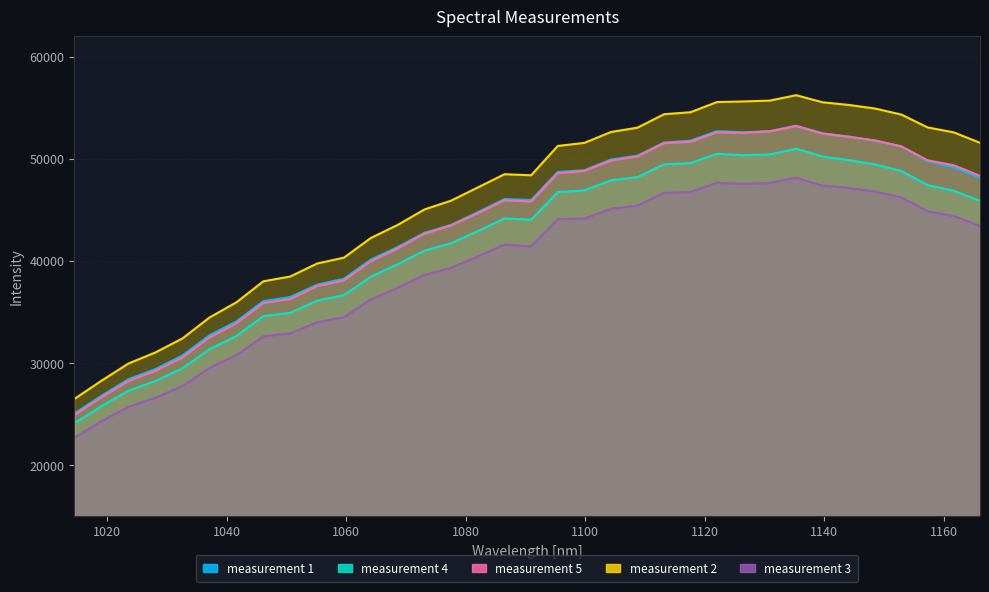

Reading left to right, extract all data points from this chart.

measurement 1: 1014.478515625=25040.5	1019.0127824097468=26769.0	1023.5424902547647=28398.0	1028.067634795634=29390.0	1032.588211667935=30728.0	1037.1042165072477=32693.0	1041.6156449491527=34061.5	1046.12249262923=36043.5	1050.6247551830602=36451.0	1055.122428246223=37661.5	1059.6155074542994=38240.5	1064.103988442869=40115.5	1068.5878668475125=41344.5	1073.0671383038098=42743.0	1077.5417984473415=43522.5	1082.0118429136876=44764.0	1086.4772673384286=46048.5	1090.9380673571445=45953.0	1095.394238605416=48700.0	1099.8457767188227=48875.0	1104.2926773329455=49917.5	1108.7349360833641=50300.0	1113.1725486056594=51584.0	1117.605510535411=51767.5	1122.0338175081997=52702.0	1126.4574651596054=52588.5	1130.8764491252086=52700.0	1135.2907650405893=53236.0	1139.7004085413282=52487.5	1144.105375263005=52172.5	1148.5056608412006=51753.0	1152.9012609114945=51195.0	1157.2921711094677=49767.0	1161.6783870707=49165.5	1166.059904430772=48166.0
measurement 4: 1014.478515625=24076.0	1019.0127824097468=25751.5	1023.5424902547647=27277.5	1028.067634795634=28217.5	1032.588211667935=29475.0	1037.1042165072477=31334.5	1041.6156449491527=32636.5	1046.12249262923=34574.5	1050.6247551830602=34901.5	1055.122428246223=36097.0	1059.6155074542994=36640.0	1064.103988442869=38438.0	1068.5878668475125=39665.0	1073.0671383038098=40993.5	1077.5417984473415=41717.0	1082.0118429136876=42910.5	1086.4772673384286=44153.5	1090.9380673571445=44019.0	1095.394238605416=46738.5	1099.8457767188227=46891.0	1104.2926773329455=47886.0	1108.7349360833641=48203.5	1113.1725486056594=49448.5	1117.605510535411=49566.0	1122.0338175081997=50485.5	1126.4574651596054=50342.5	1130.8764491252086=50425.5	1135.2907650405893=50977.0	1139.7004085413282=50210.0	1144.105375263005=49860.5	1148.5056608412006=49439.0	1152.9012609114945=48802.5	1157.2921711094677=47419.5	1161.6783870707=46864.5	1166.059904430772=45865.0
measurement 5: 1014.478515625=24889.0	1019.0127824097468=26620.5	1023.5424902547647=28225.0	1028.067634795634=29226.0	1032.588211667935=30529.0	1037.1042165072477=32497.5	1041.6156449491527=33884.0	1046.12249262923=35863.5	1050.6247551830602=36252.0	1055.122428246223=37523.5	1059.6155074542994=38086.5	1064.103988442869=39952.0	1068.5878668475125=41210.5	1073.0671383038098=42651.0	1077.5417984473415=43452.5	1082.0118429136876=44662.0	1086.4772673384286=45930.5	1090.9380673571445=45809.0	1095.394238605416=48576.5	1099.8457767188227=48804.0	1104.2926773329455=49820.5	1108.7349360833641=50224.0	1113.1725486056594=51527.5	1117.605510535411=51660.0	1122.0338175081997=52588.0	1126.4574651596054=52542.0	1130.8764491252086=52679.5	1135.2907650405893=53198.5	1139.7004085413282=52467.0	1144.105375263005=52138.5	1148.5056608412006=51791.5	1152.9012609114945=51213.5	1157.2921711094677=49842.0	1161.6783870707=49361.0	1166.059904430772=48325.0
measurement 2: 1014.478515625=26455.5	1019.0127824097468=28241.5	1023.5424902547647=29934.0	1028.067634795634=31022.0	1032.588211667935=32393.5	1037.1042165072477=34442.5	1041.6156449491527=35930.5	1046.12249262923=37989.5	1050.6247551830602=38457.0	1055.122428246223=39734.5	1059.6155074542994=40308.0	1064.103988442869=42232.0	1068.5878668475125=43508.5	1073.0671383038098=45024.0	1077.5417984473415=45893.0	1082.0118429136876=47182.5	1086.4772673384286=48480.5	1090.9380673571445=48377.0	1095.394238605416=51249.5	1099.8457767188227=51551.0	1104.2926773329455=52617.0	1108.7349360833641=53041.0	1113.1725486056594=54359.0	1117.605510535411=54553.5	1122.0338175081997=55548.5	1126.4574651596054=55611.5	1130.8764491252086=55692.0	1135.2907650405893=56223.5	1139.7004085413282=55528.5	1144.105375263005=55267.0	1148.5056608412006=54914.5	1152.9012609114945=54325.0	1157.2921711094677=53064.5	1161.6783870707=52580.0	1166.059904430772=51556.0
measurement 3: 1014.478515625=22665.0	1019.0127824097468=24272.5	1023.5424902547647=25699.5	1028.067634795634=26582.0	1032.588211667935=27715.0	1037.1042165072477=29503.5	1041.6156449491527=30750.0	1046.12249262923=32604.5	1050.6247551830602=32890.0	1055.122428246223=33984.0	1059.6155074542994=34475.5	1064.103988442869=36211.5	1068.5878668475125=37350.0	1073.0671383038098=38617.5	1077.5417984473415=39304.5	1082.0118429136876=40428.5	1086.4772673384286=41576.5	1090.9380673571445=41417.0	1095.394238605416=44072.5	1099.8457767188227=44142.0	1104.2926773329455=45096.0	1108.7349360833641=45396.0	1113.1725486056594=46662.5	1117.605510535411=46742.0	1122.0338175081997=47649.0	1126.4574651596054=47538.0	1130.8764491252086=47626.5	1135.2907650405893=48138.0	1139.7004085413282=47363.0	1144.105375263005=47140.5	1148.5056608412006=46772.5	1152.9012609114945=46207.0	1157.2921711094677=44853.0	1161.6783870707=44390.5	1166.059904430772=43417.0